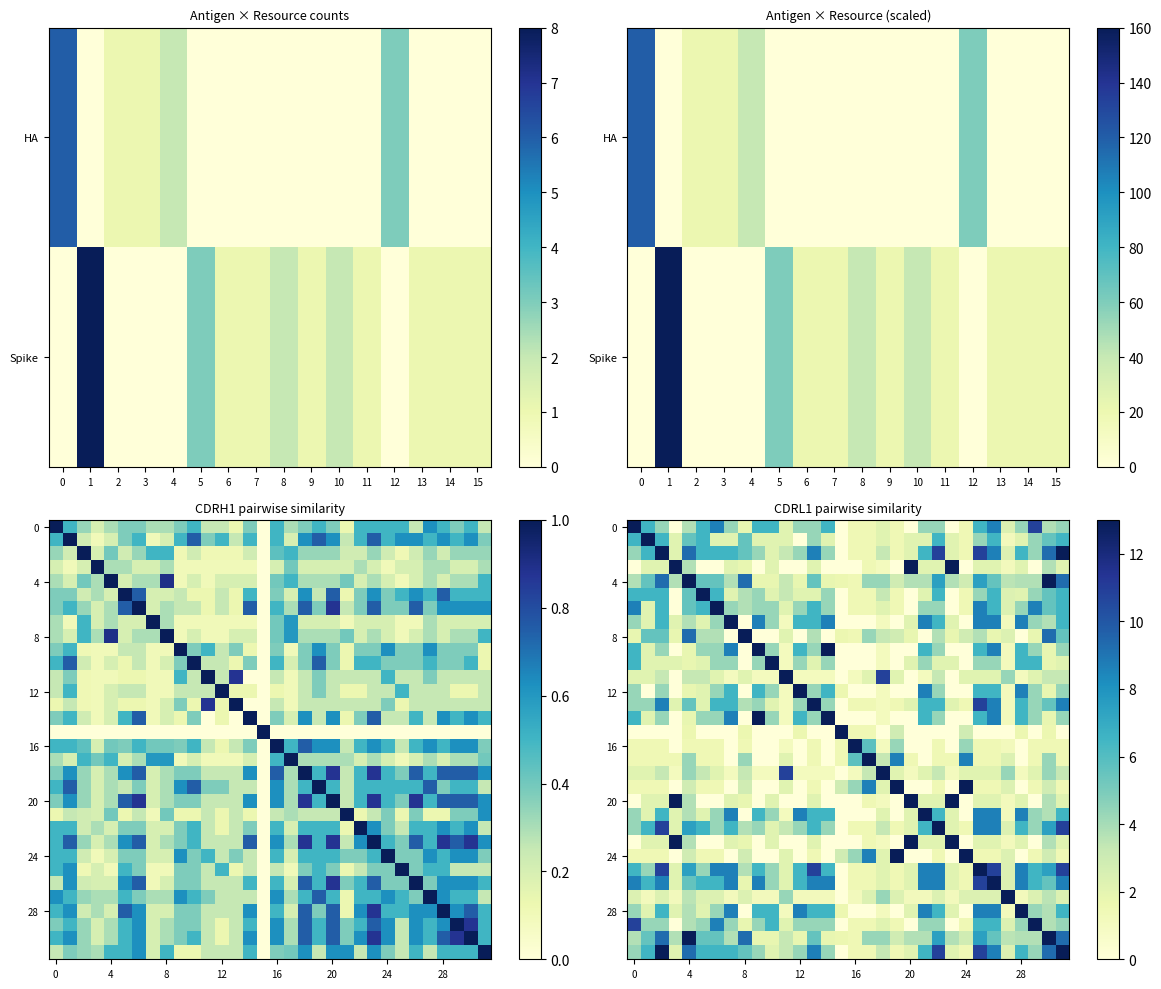

Which has a higher value, 27 or 18?

27